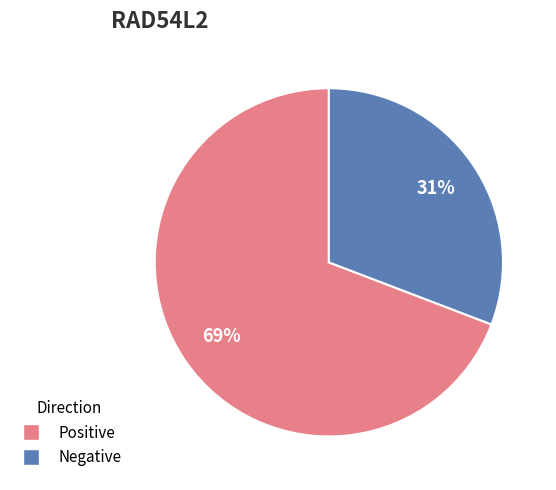

To the nearest percent, what is the average slice percentage?

50%